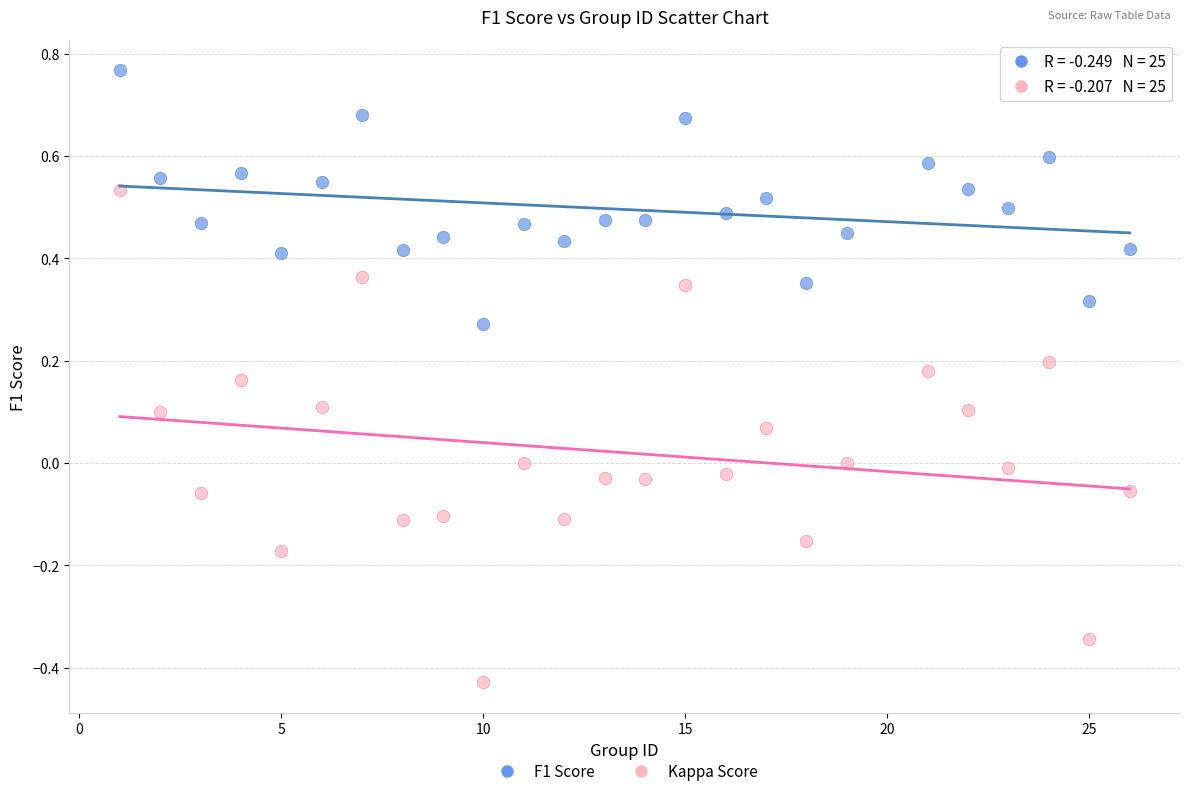

Which series has the largest Y range (max minus min)?

Kappa Score